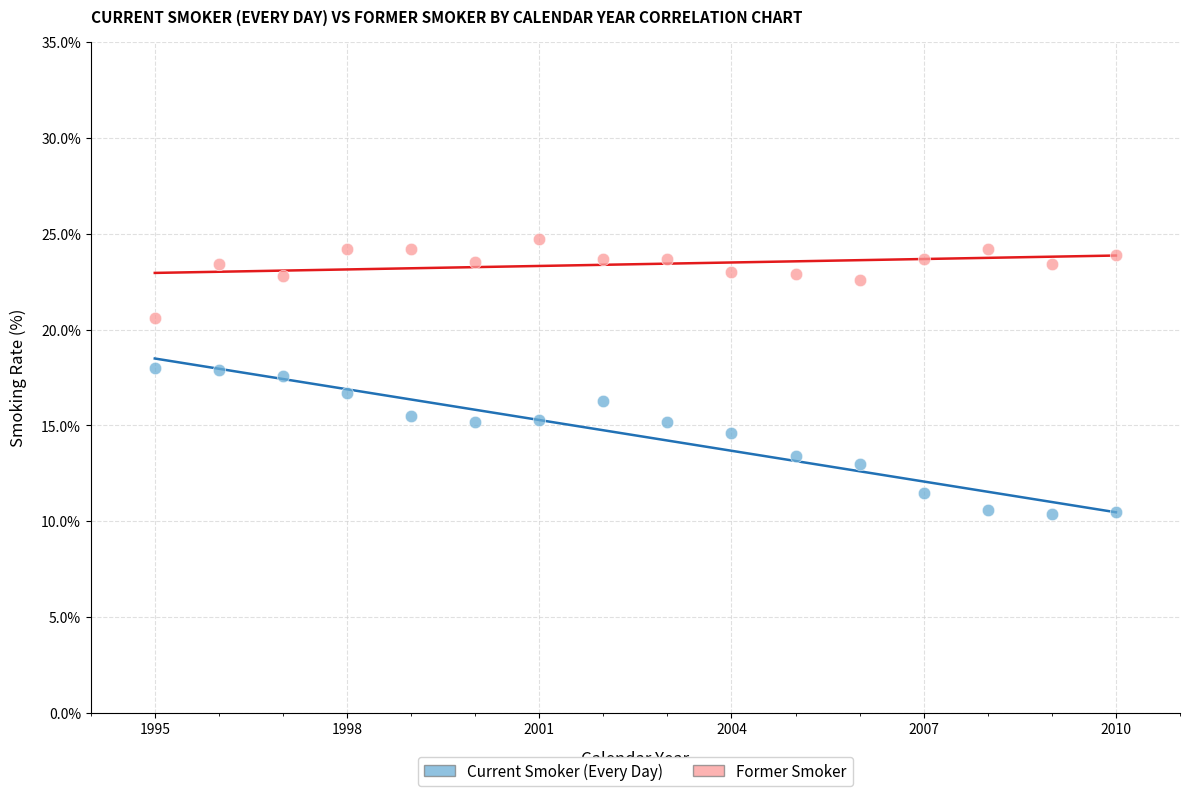

Which series contains the lowest Y value?

Current Smoker (Every Day)